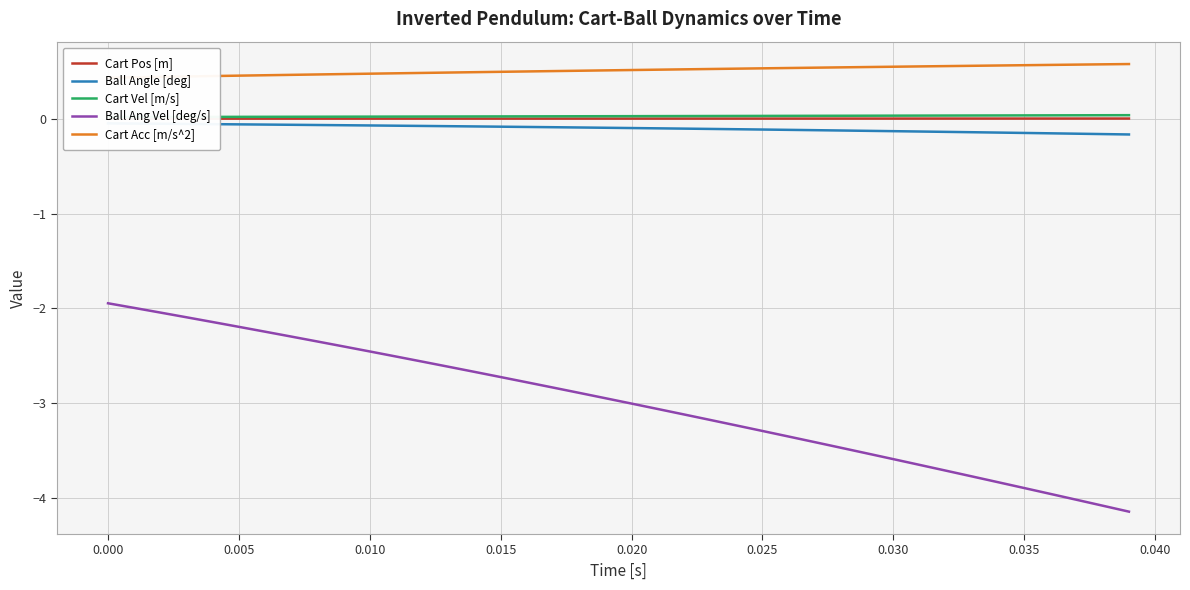

What is the highest value of the Ball Ang Vel [deg/s] series?

-1.9